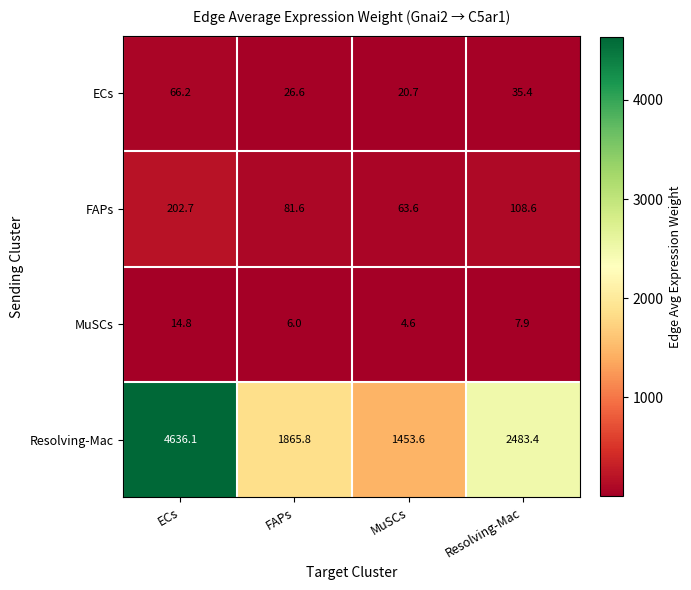

The MuSCs series shows 12.8 at Resolving-Mac. True or false?

False